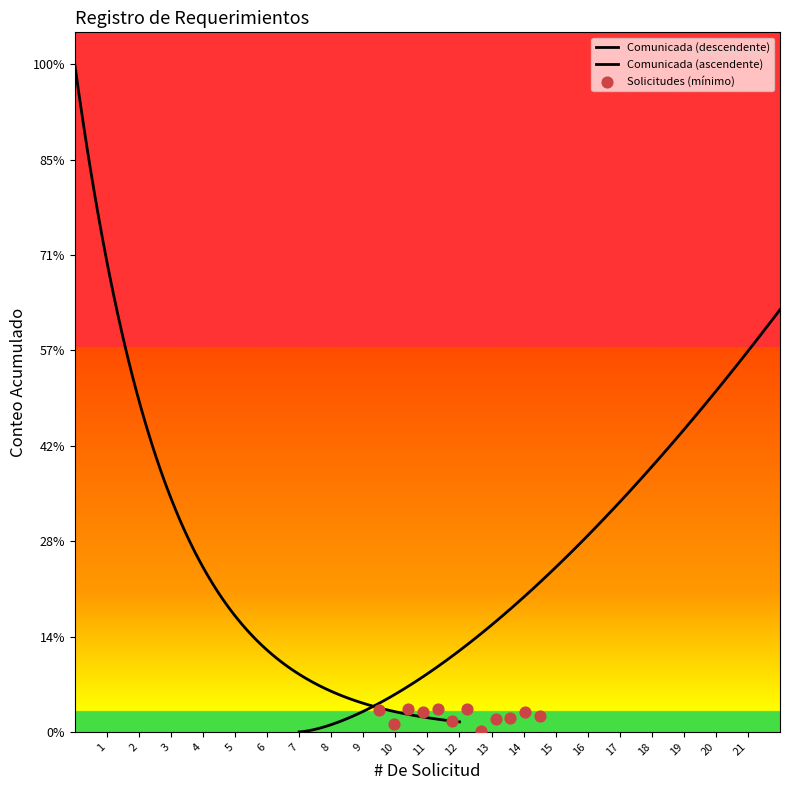

Which series contains the highest Y value?

Comunicada